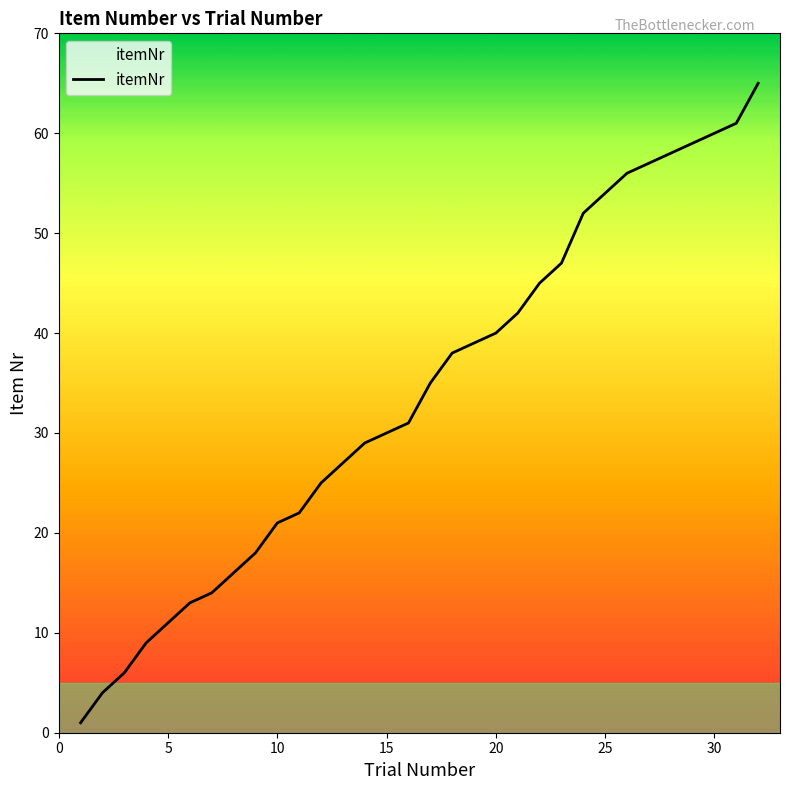

What is the greatest value displayed?

65